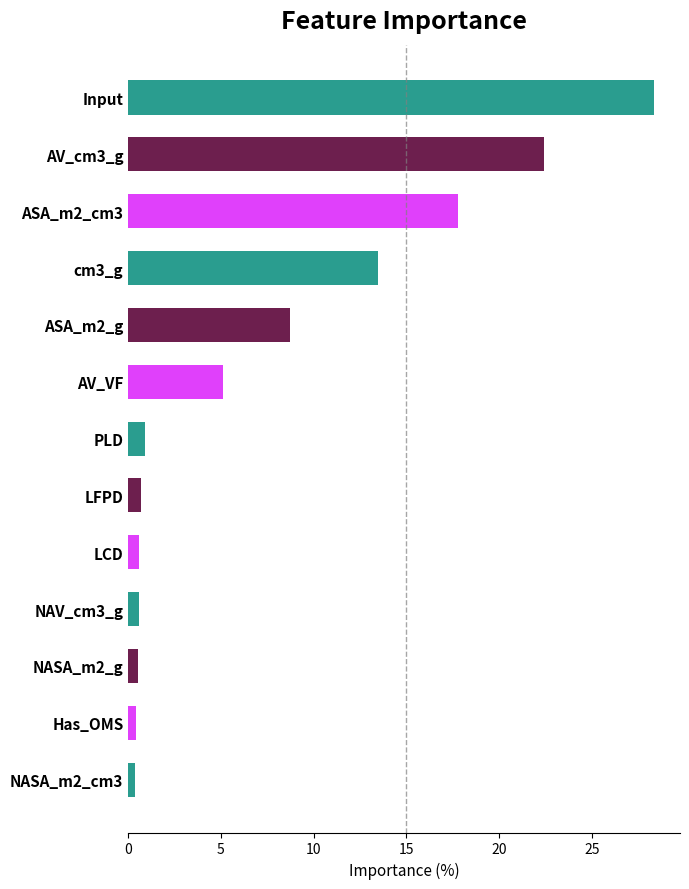

Which label corresponds to the largest value in the chart?

Input